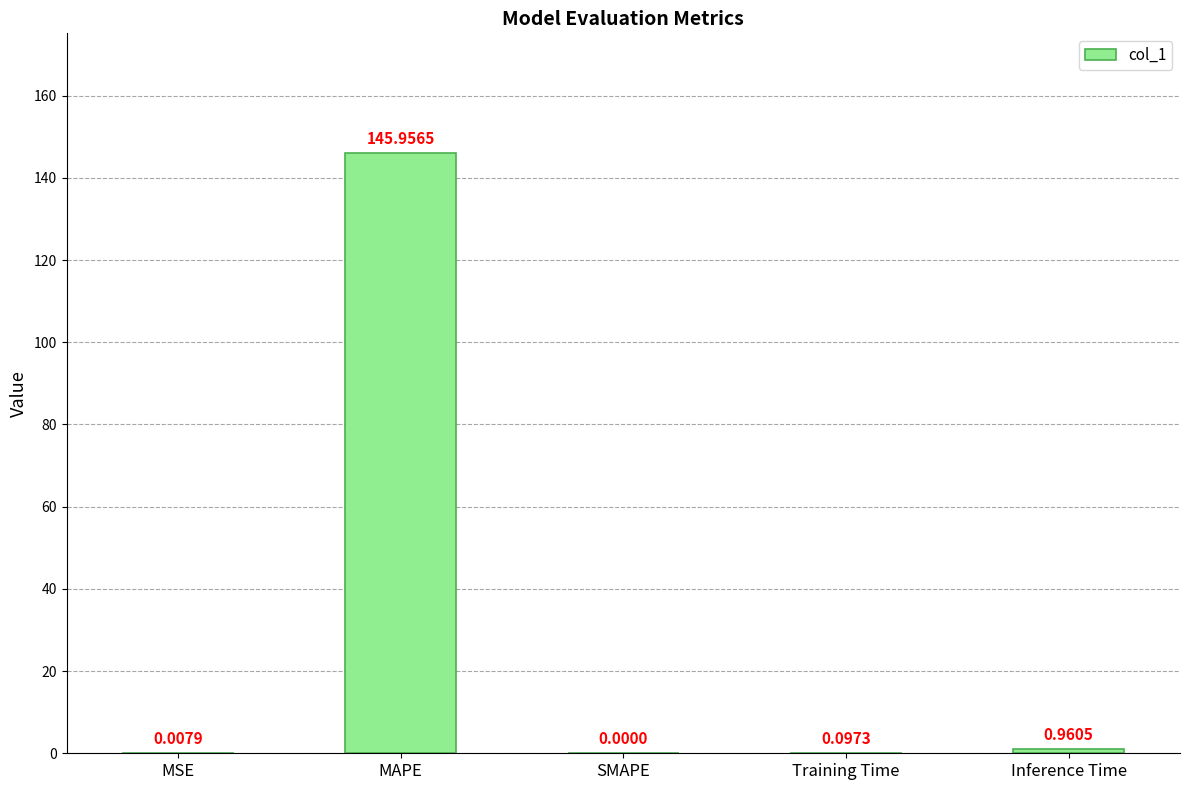

At which label is the value closest to 72?

Inference Time